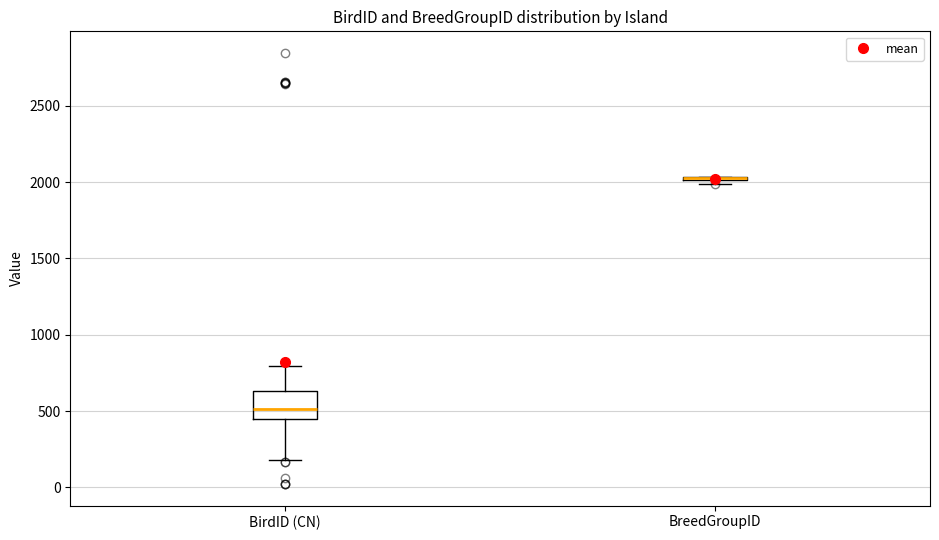

Which box is the tallest, from its lower edge to its upper edge?

BirdID (CN)